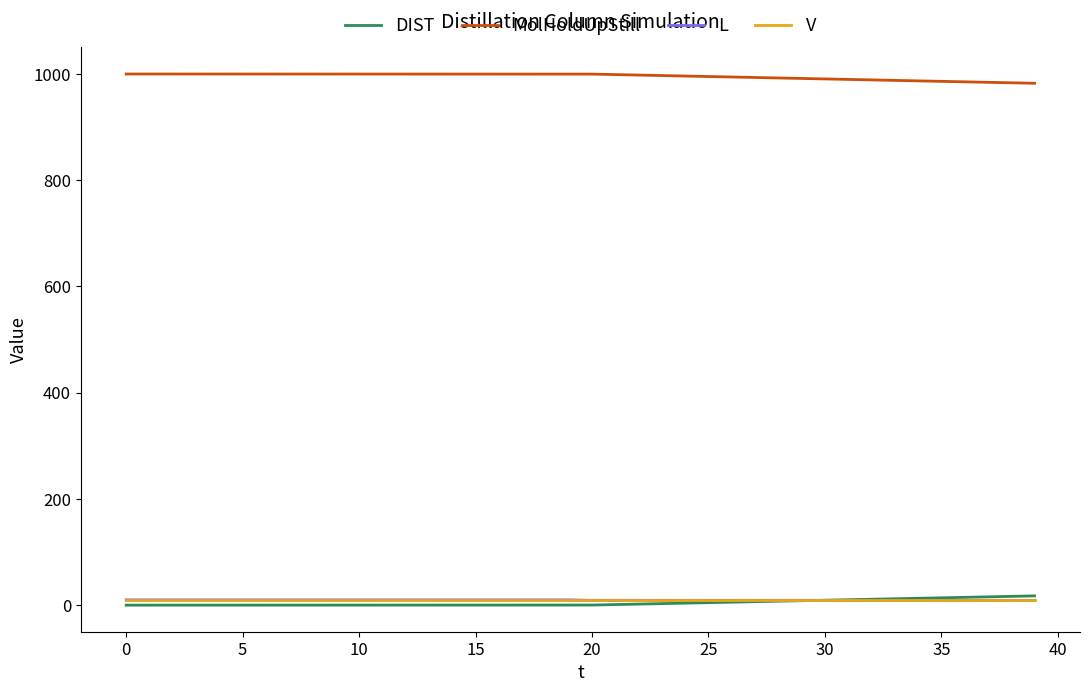

Which series has the largest total across all categories?

MolHoldUpStill